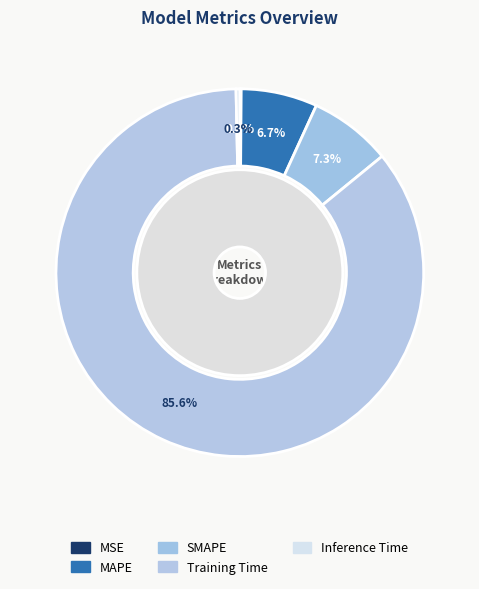

Count the number of slices in the pie.

5